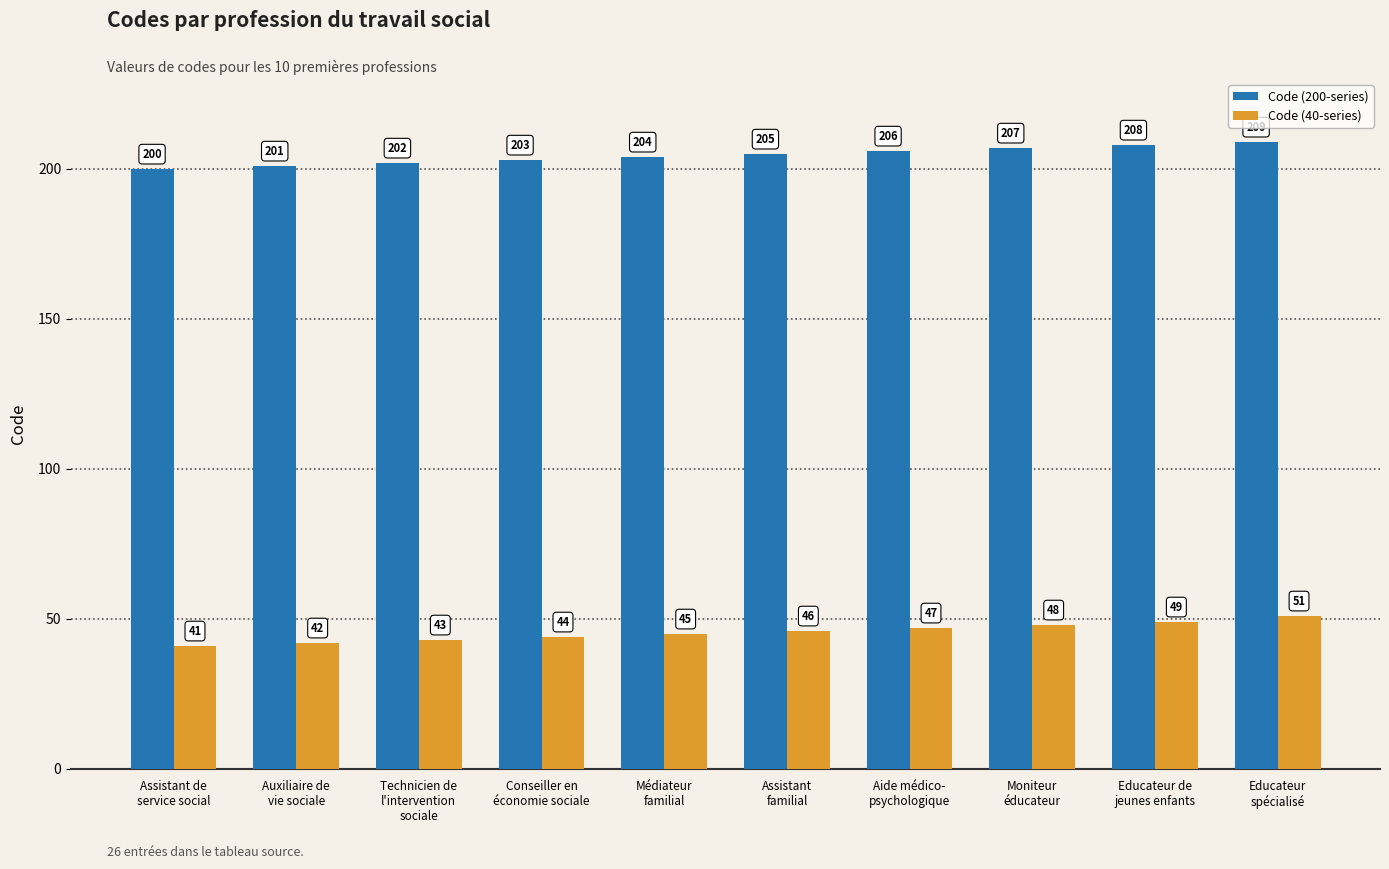

The value of Code (40-series) at Auxiliaire de
vie sociale is 42. True or false?

True